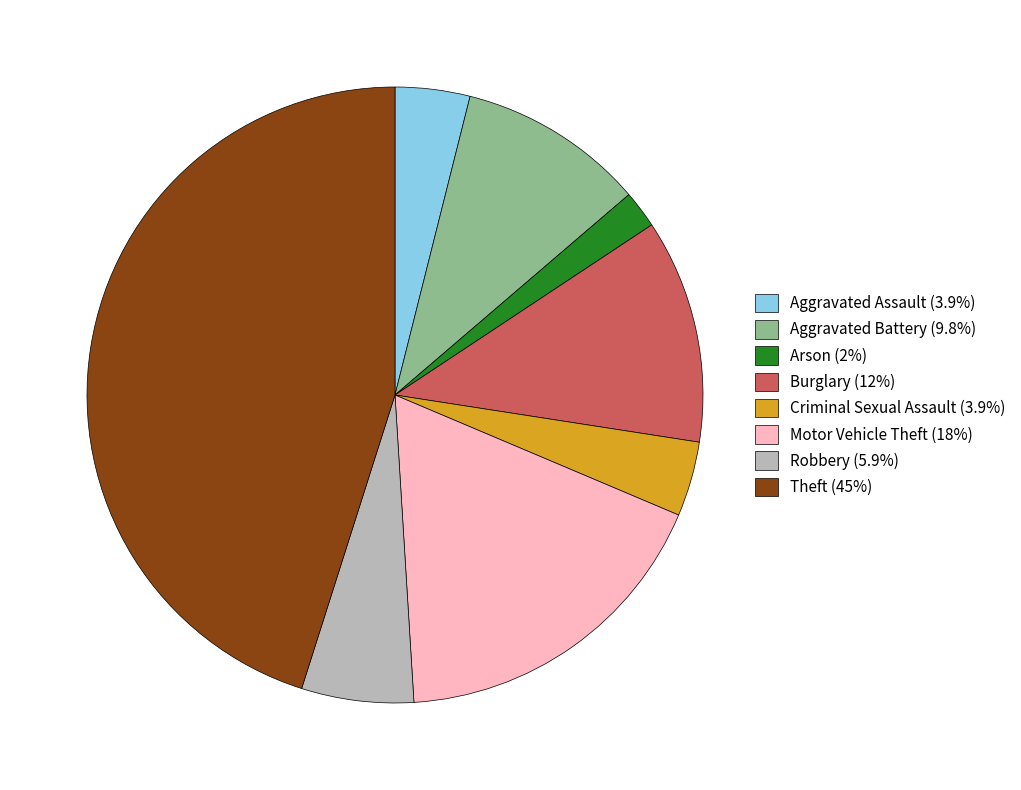

Count the number of slices in the pie.

8